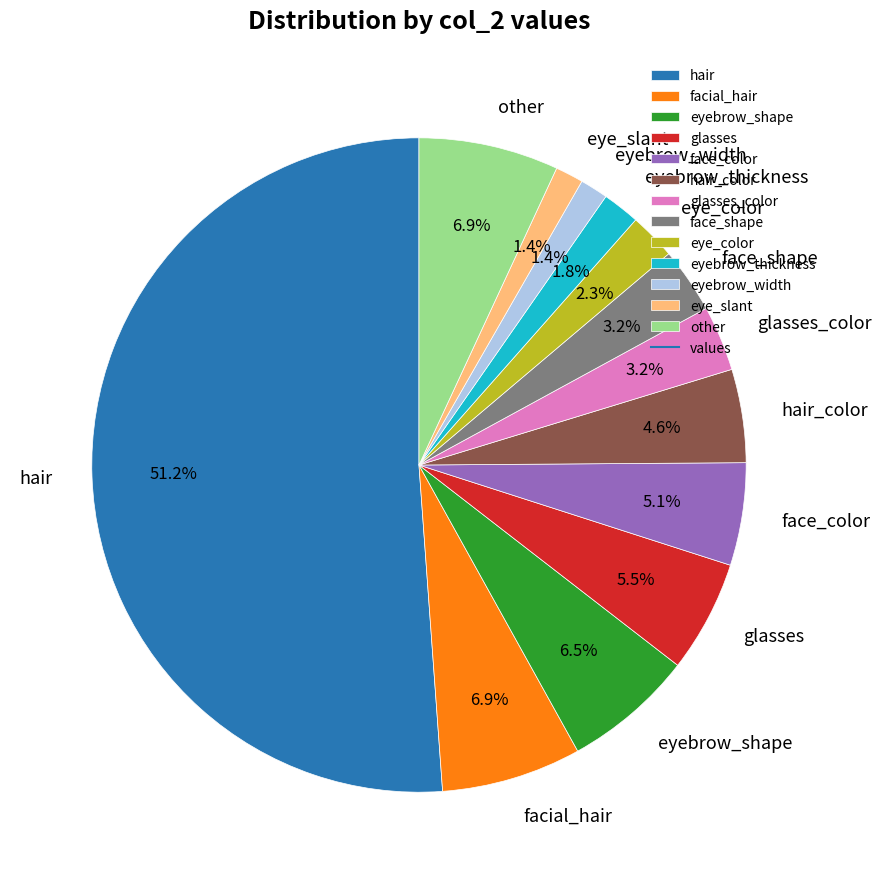

Which slice represents more than half of the pie?

hair